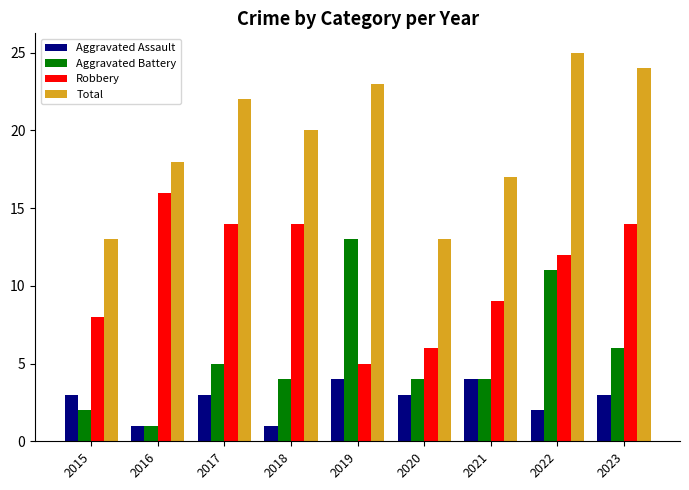

True or false: Aggravated Assault has a value of 2 at 2022.

True